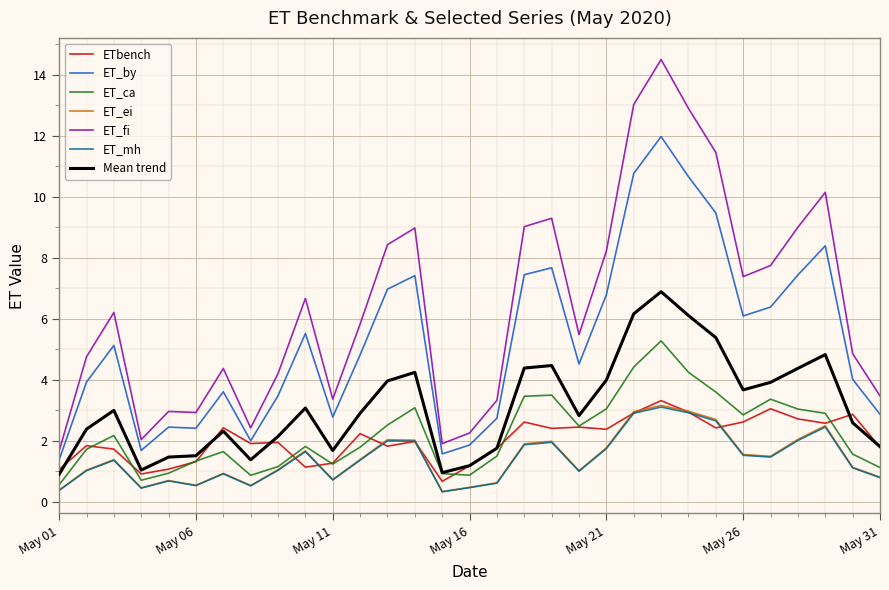

True or false: ET_mh and ET_fi cross at least once.

False